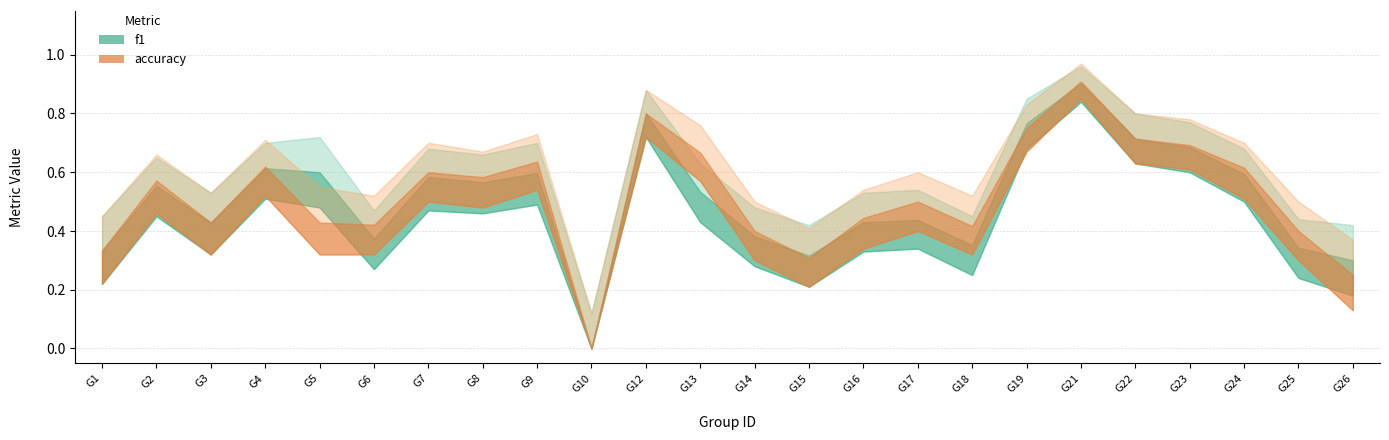

How many lines are shown in the chart?

2